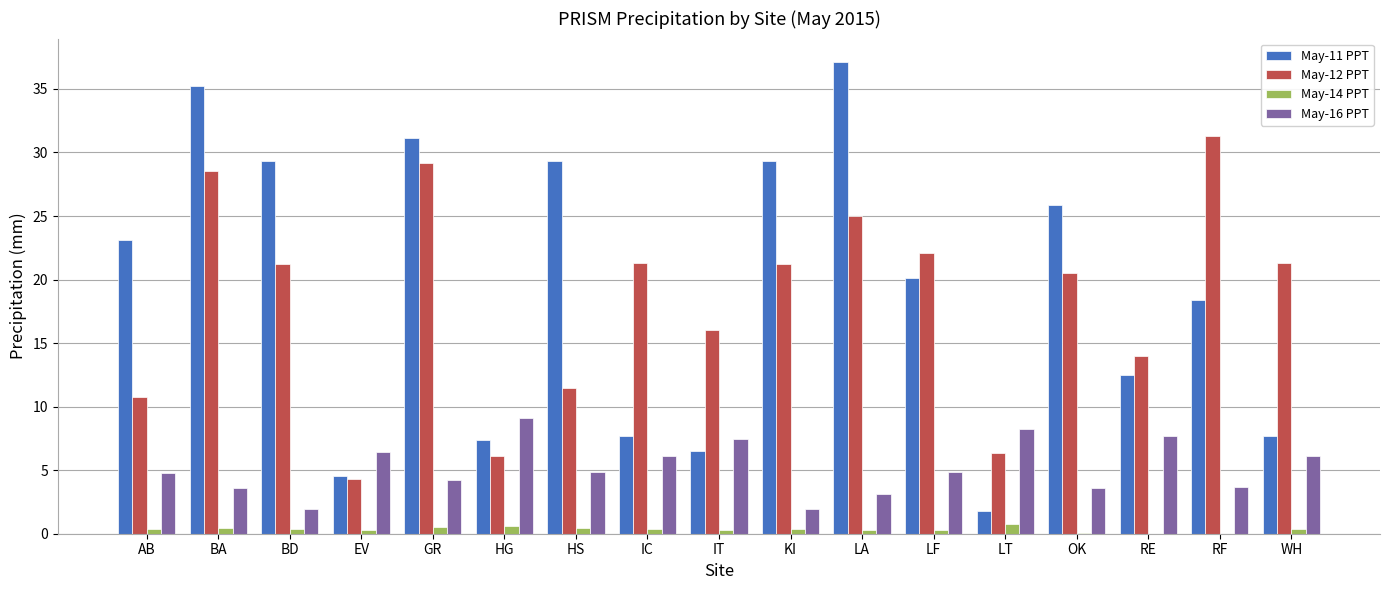

What is the average value of the May-11 PPT series?

19.2